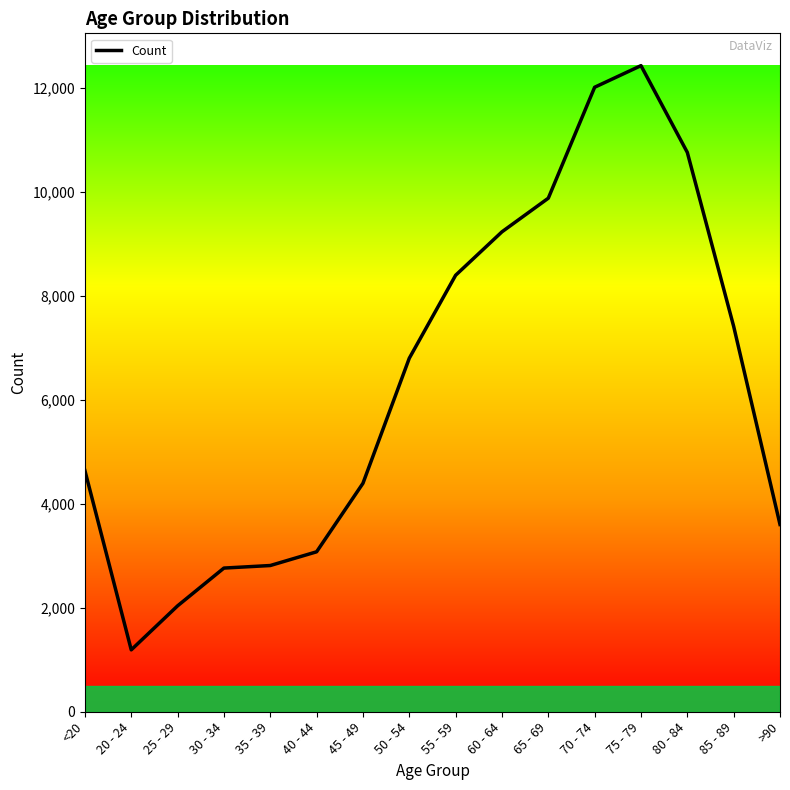

How many lines are shown in the chart?

1